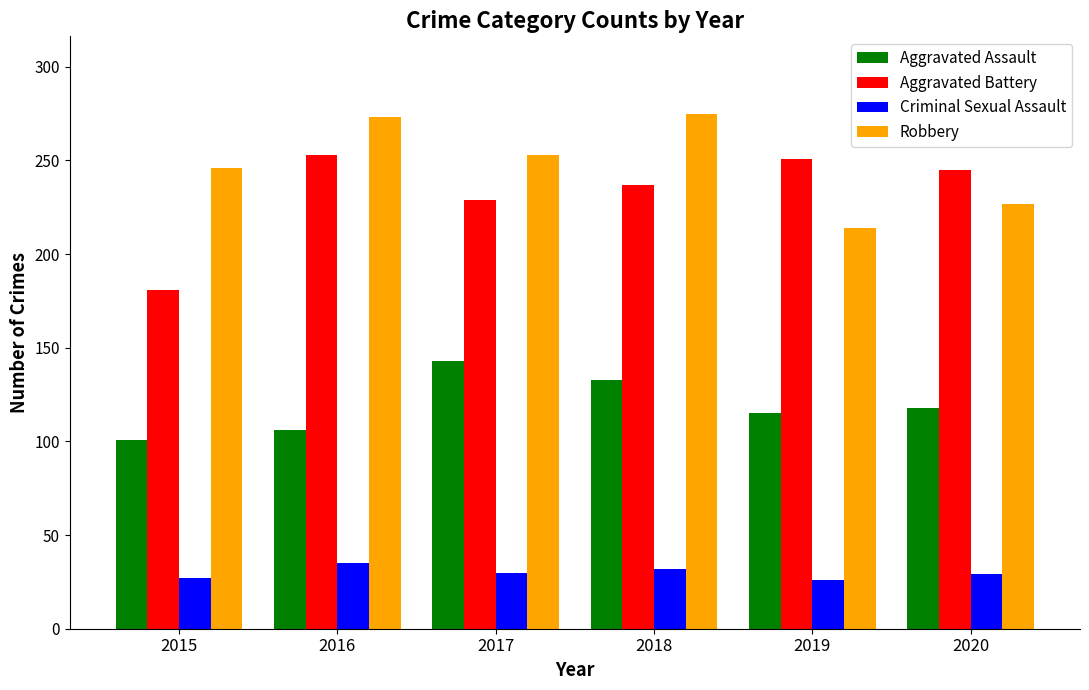

What is the average value of the Criminal Sexual Assault series?

30